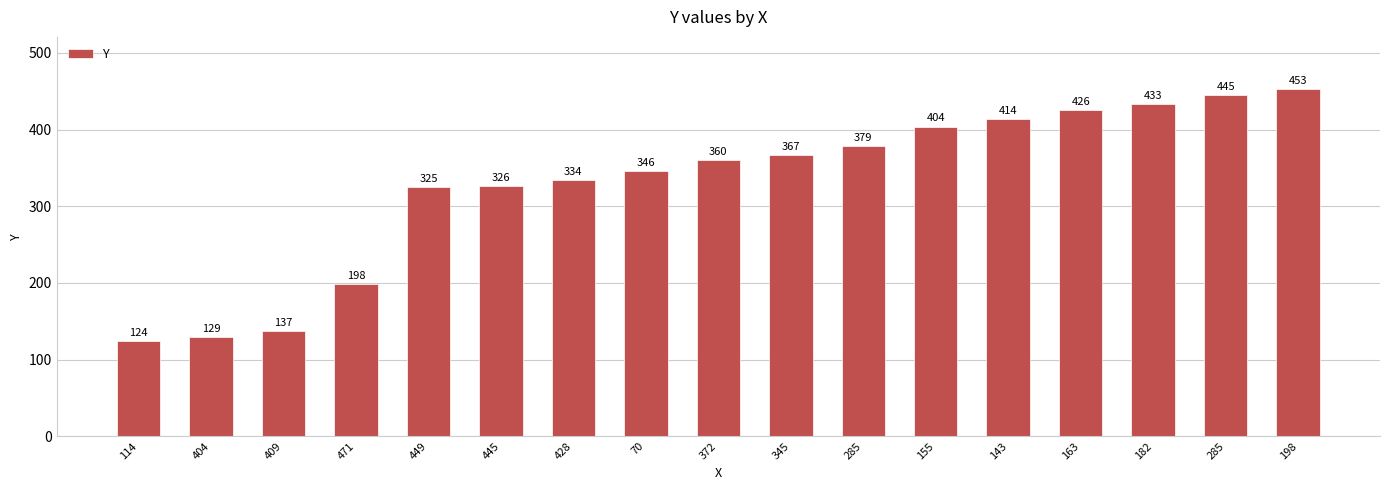

List the labels in order of value, largest first.

198, 285, 182, 163, 143, 155, 285, 345, 372, 70, 428, 445, 449, 471, 409, 404, 114